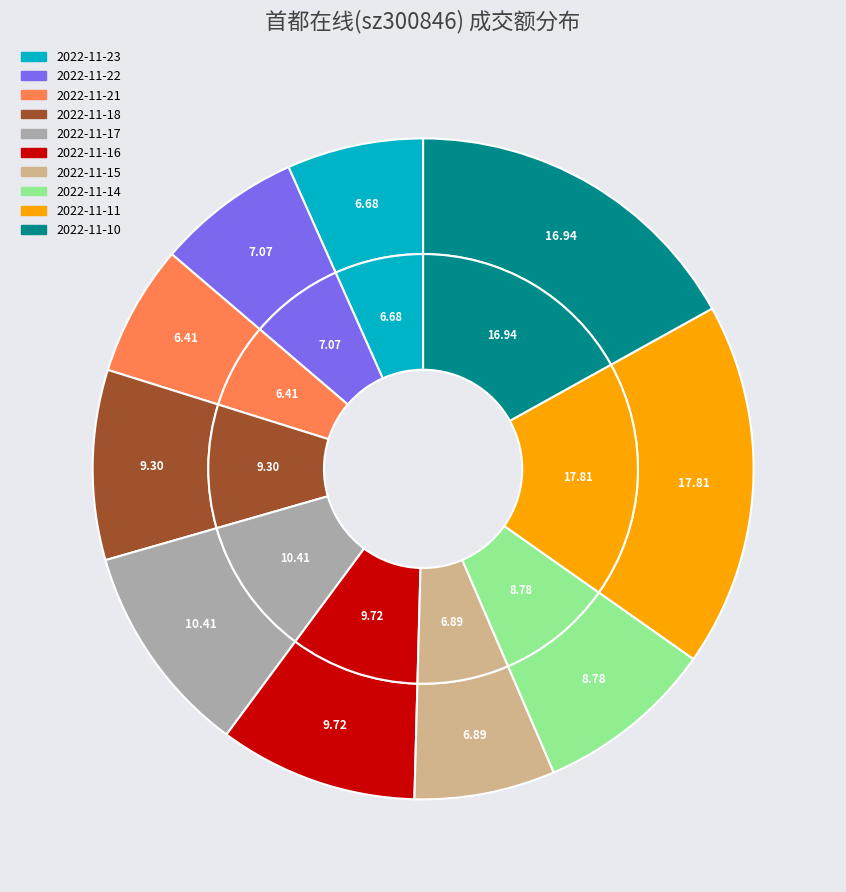

What is the ratio of the value at 2022-11-22 to the value at 2022-11-15?

1.0